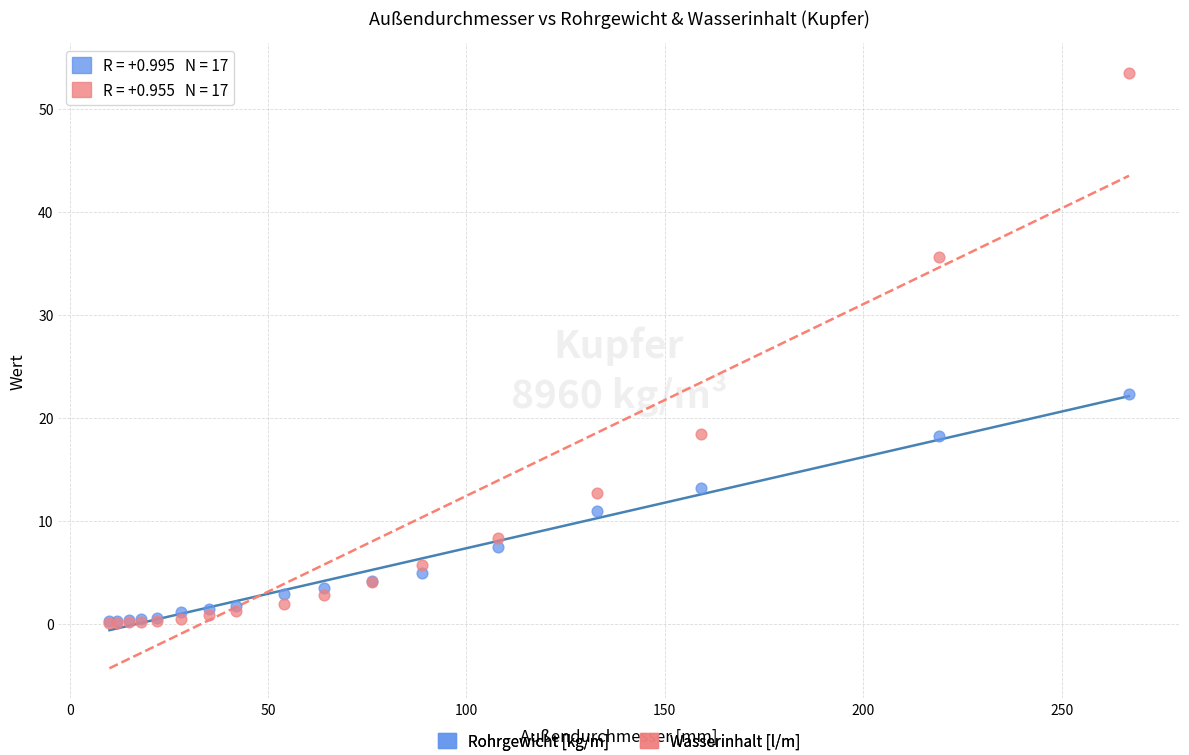

What are all the series names shown in the legend?

Rohrgewicht [kg/m], Wasserinhalt [l/m]